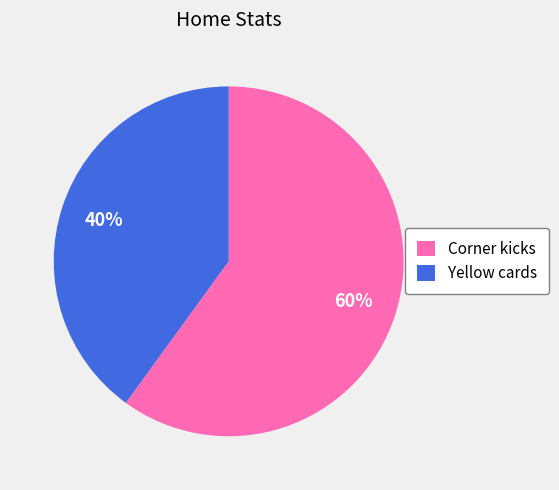

Rank the categories by value from lowest to highest.

Yellow cards, Corner kicks